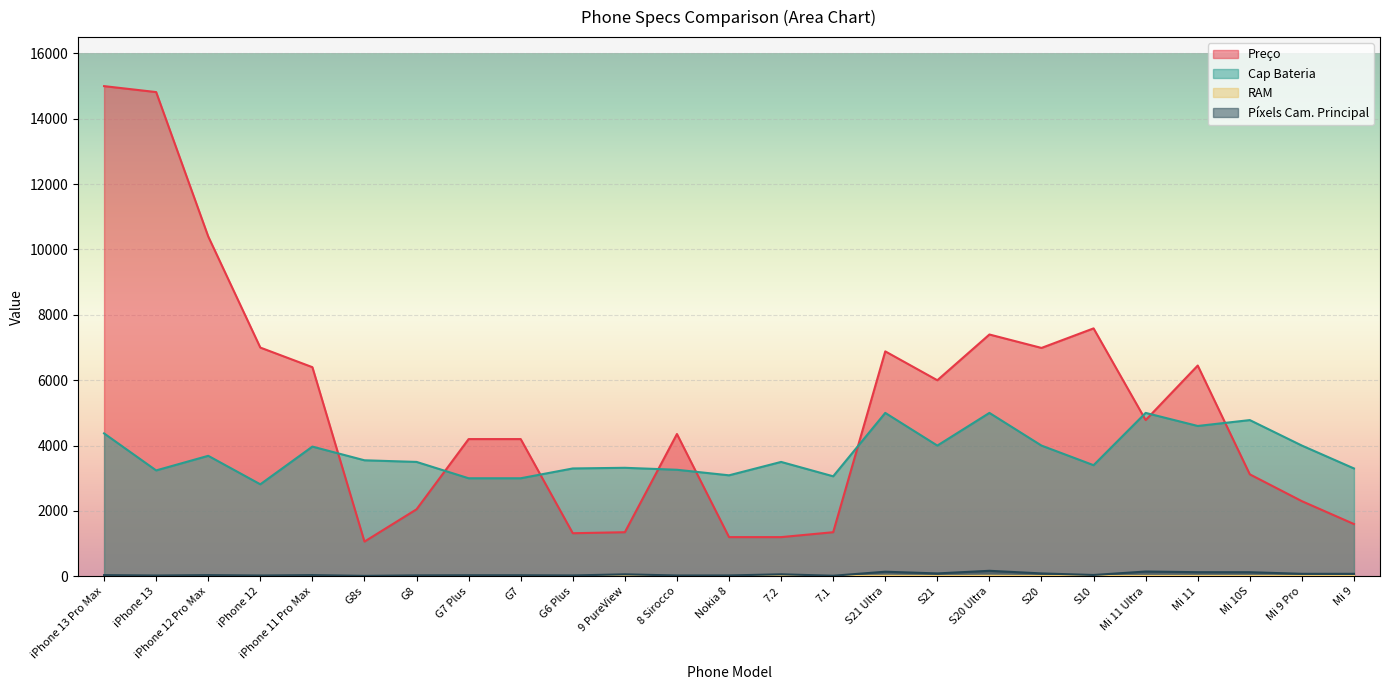

What is the sum of all RAM values?

190.0